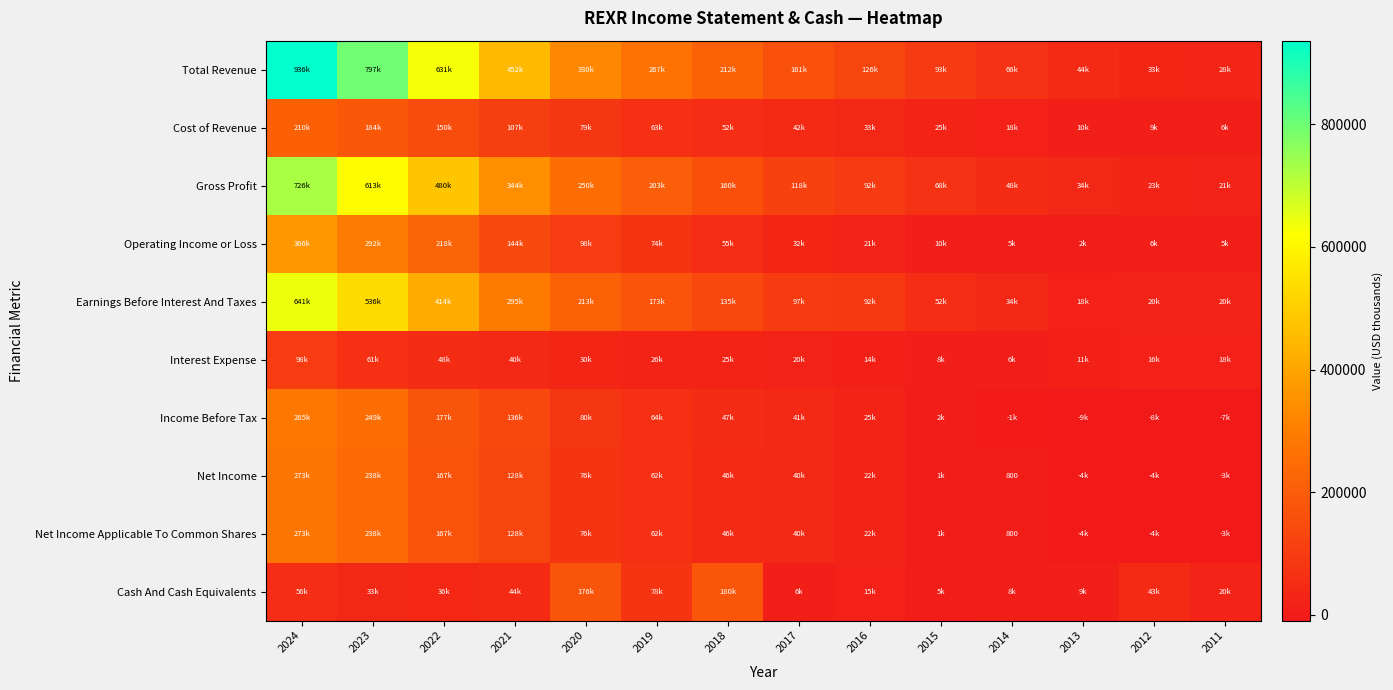

At which label is Cash And Cash Equivalents closest to 92900?

2019